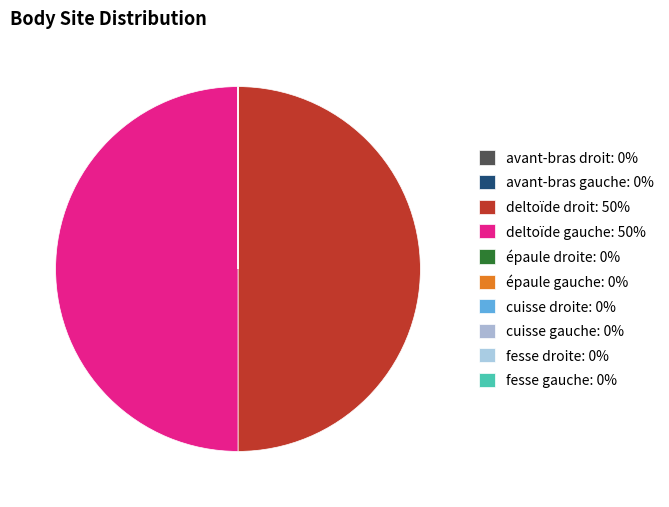

How many slices are in this pie chart?

10